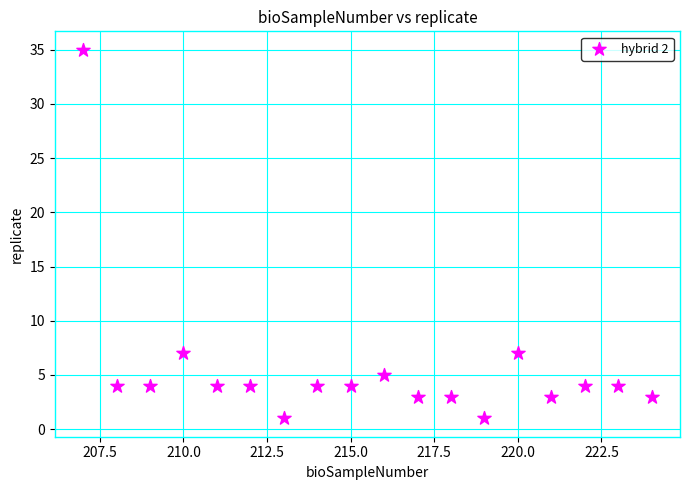

What is the range of Y values (max minus min)?

34